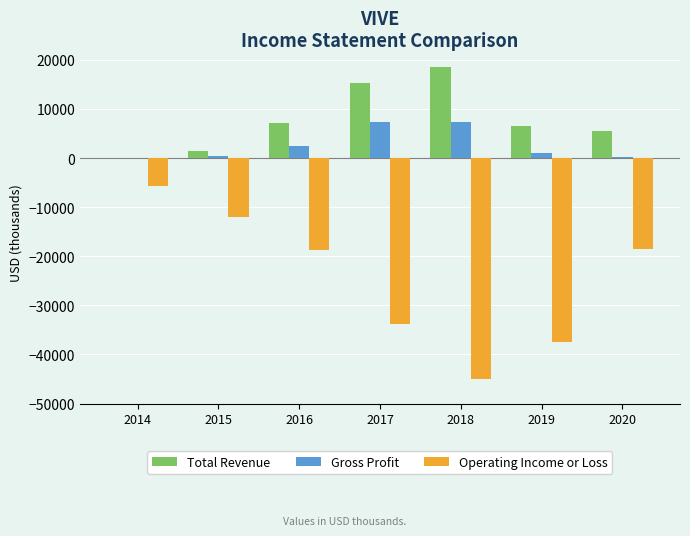

Which series changed the most between 2015 and 2019?

Operating Income or Loss